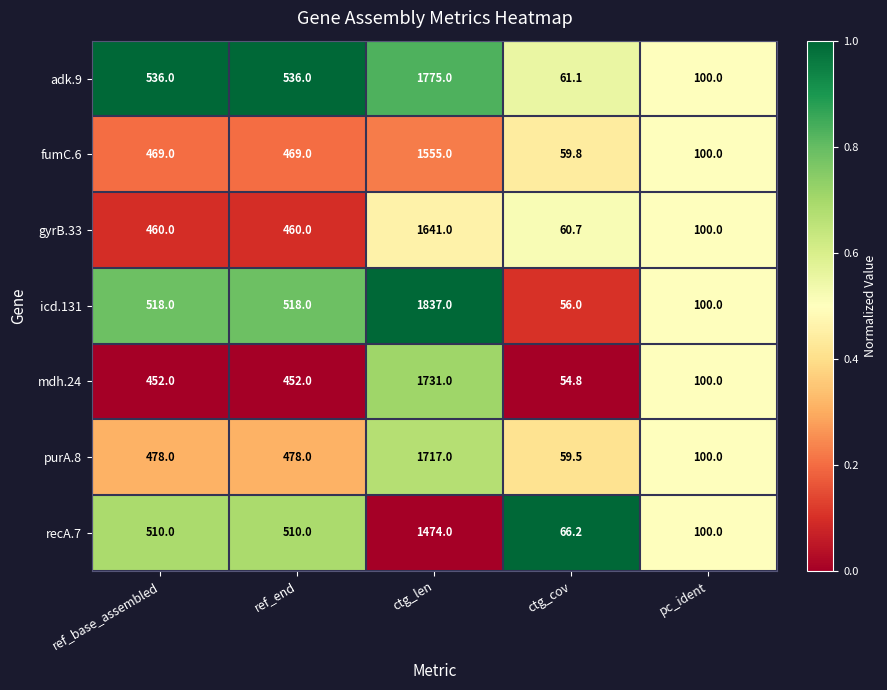

The value of purA.8 at ctg_len is 917.5. True or false?

False